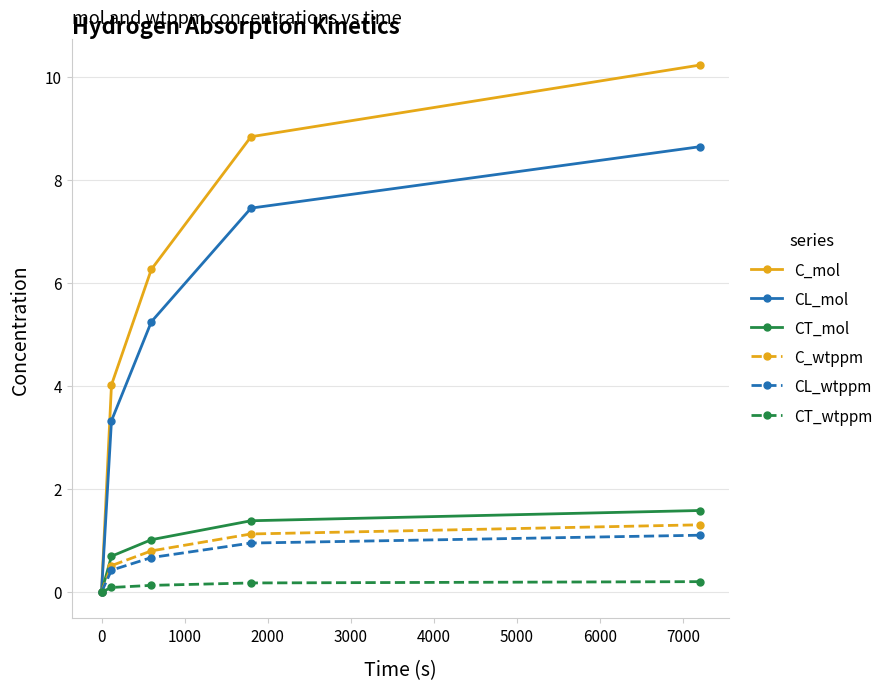

What is the greatest value displayed?

10.2